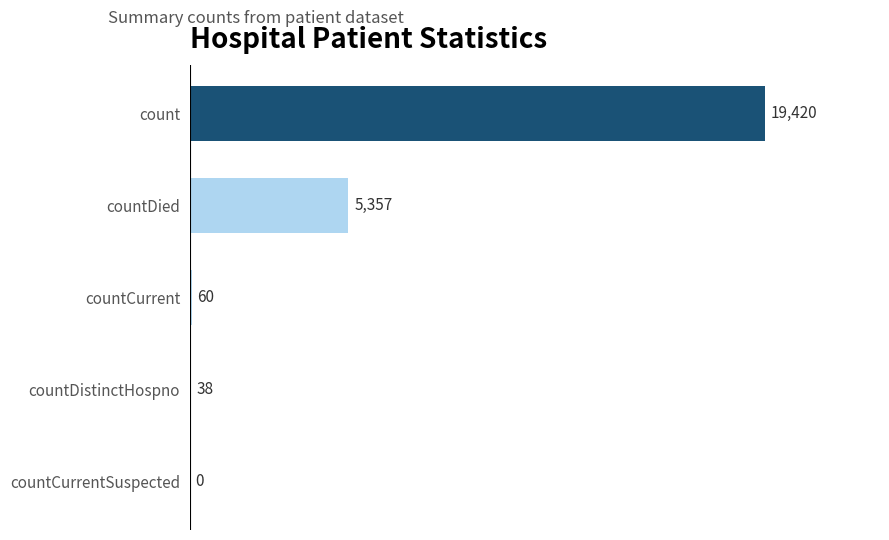

What is the average value?

4975